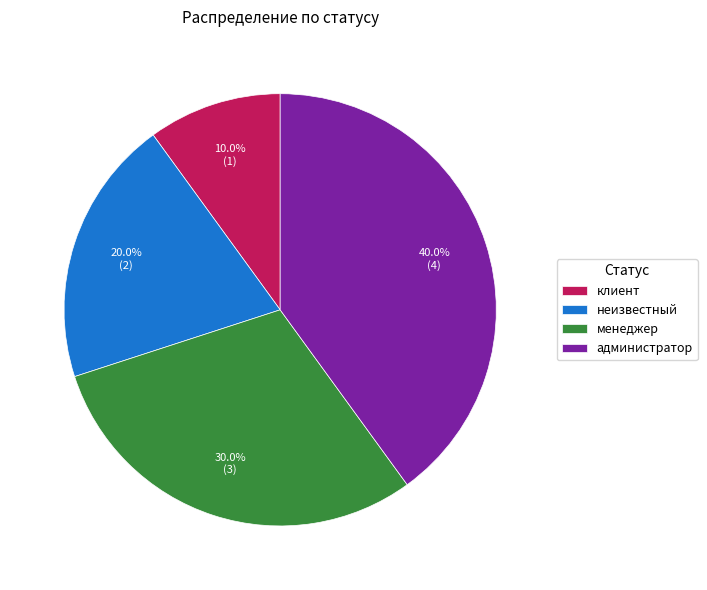

The клиент slice represents 10% of the pie. True or false?

True